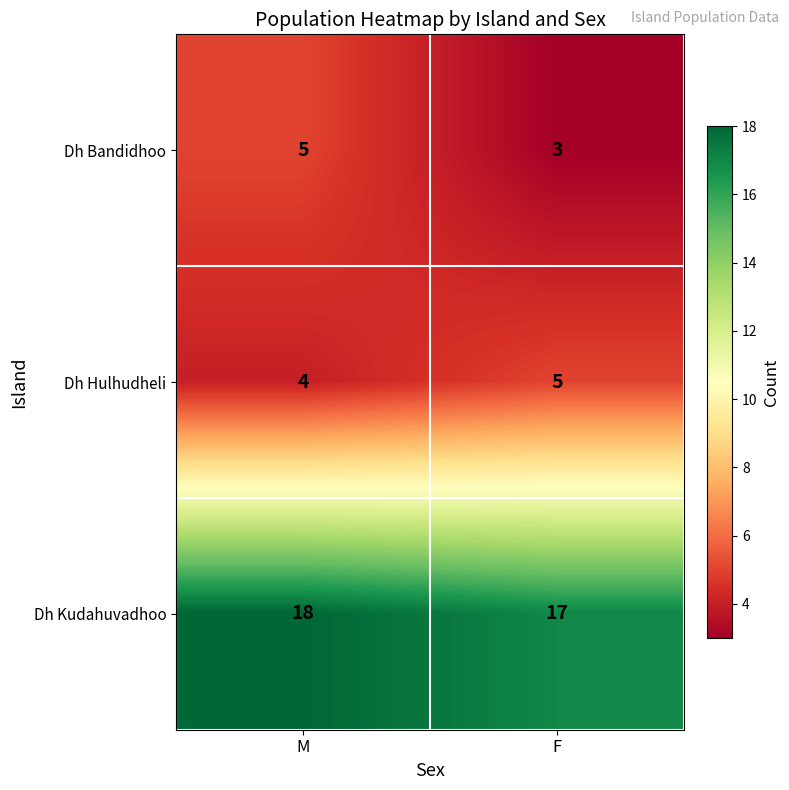

At which label is Dh Hulhudheli closest to 4?

M